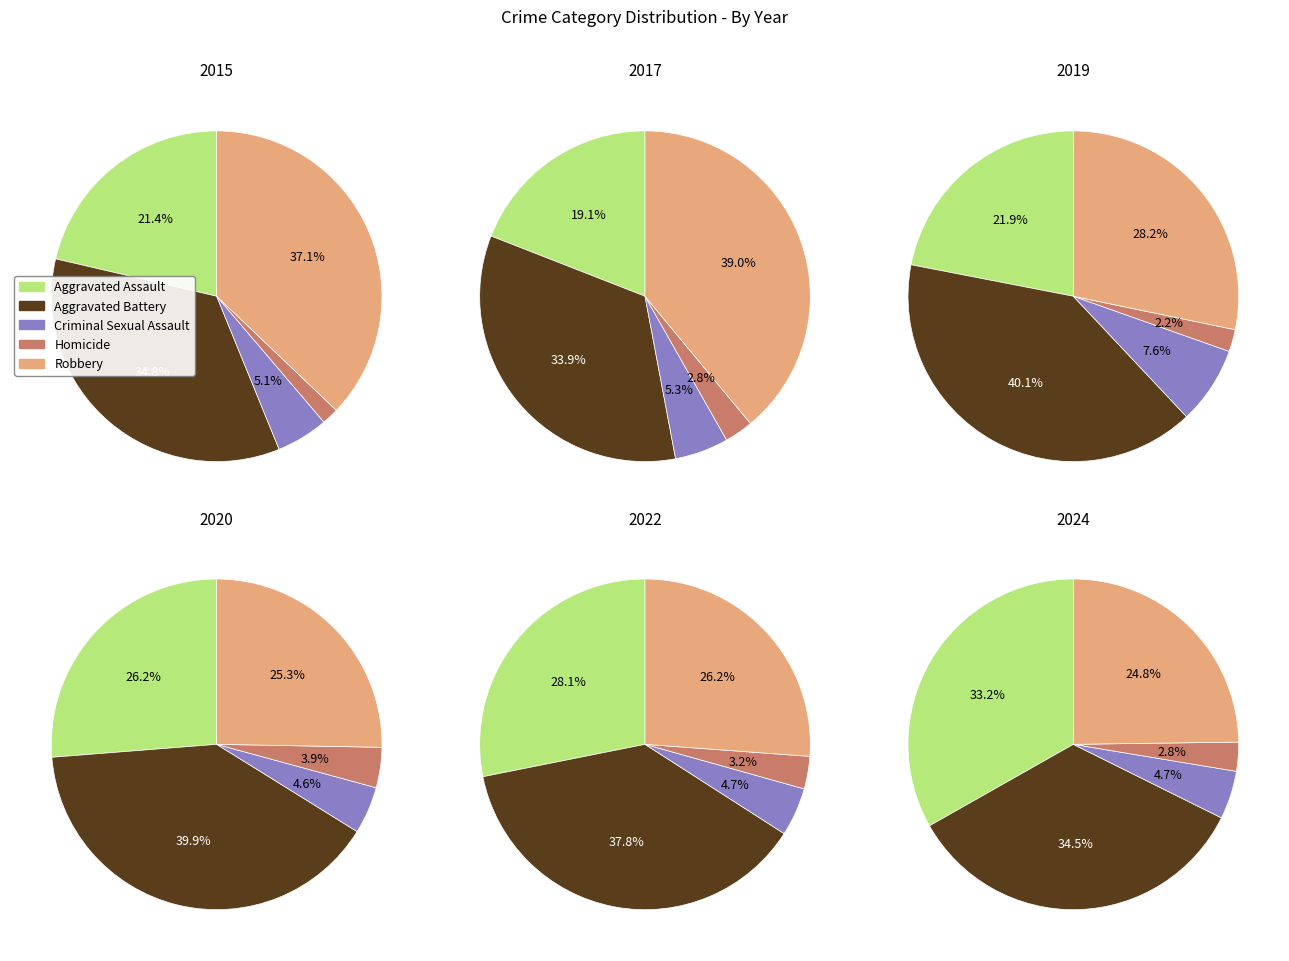

To the nearest percent, what is the combined percentage of 7 and 6?

25%